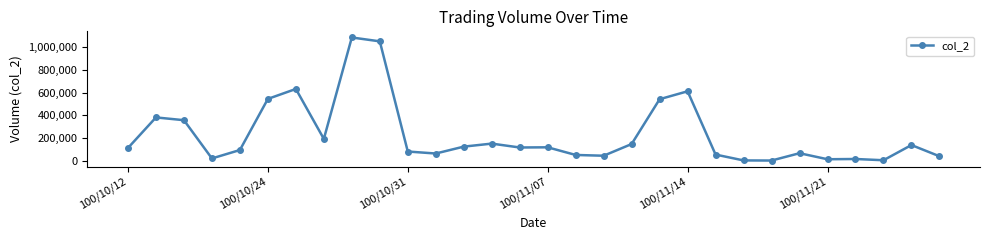

True or false: there are more than 2 points higher than both neighbors.

True